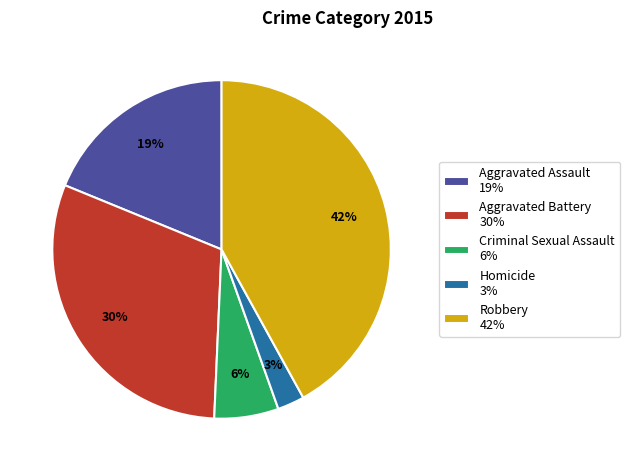

Rank the categories by value from highest to lowest.

Robbery, Aggravated Battery, Aggravated Assault, Criminal Sexual Assault, Homicide